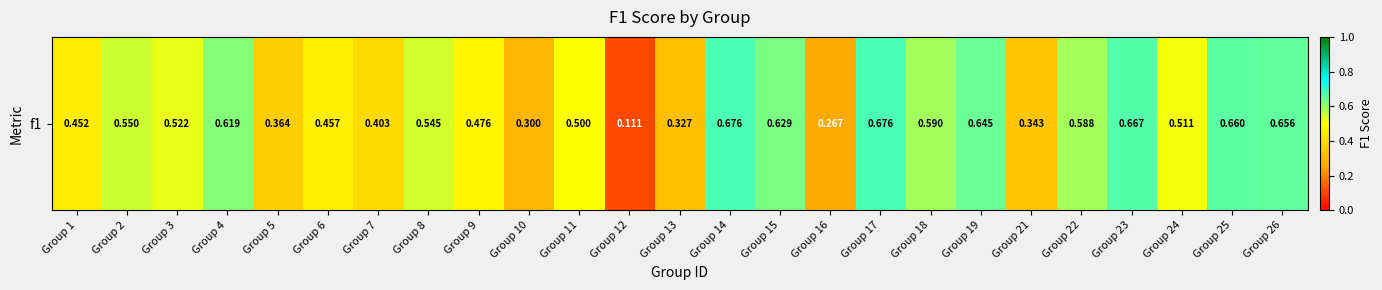

Which label corresponds to the smallest value in the chart?

Group 12